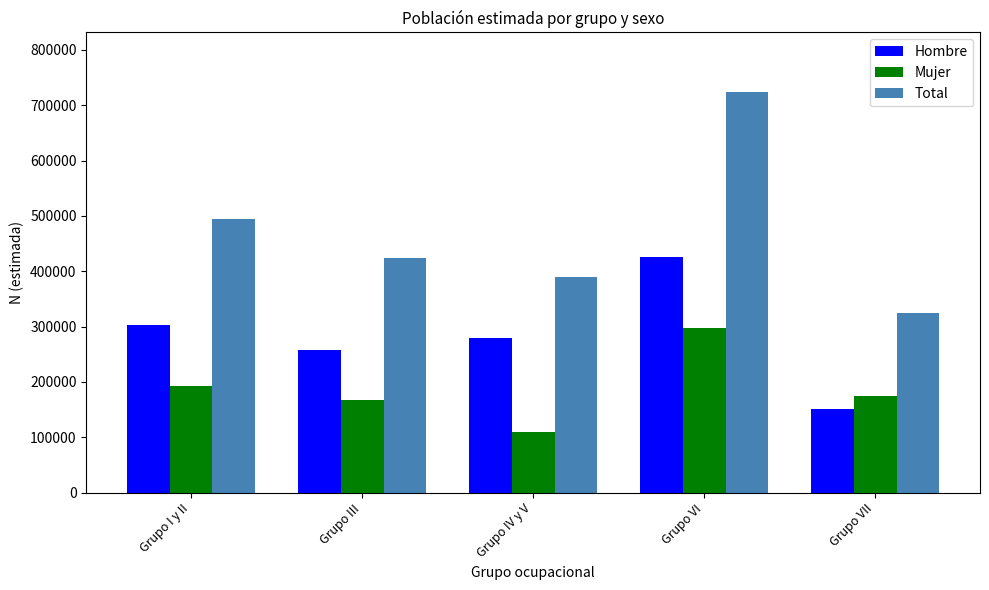

How many categories are shown in the chart?

5